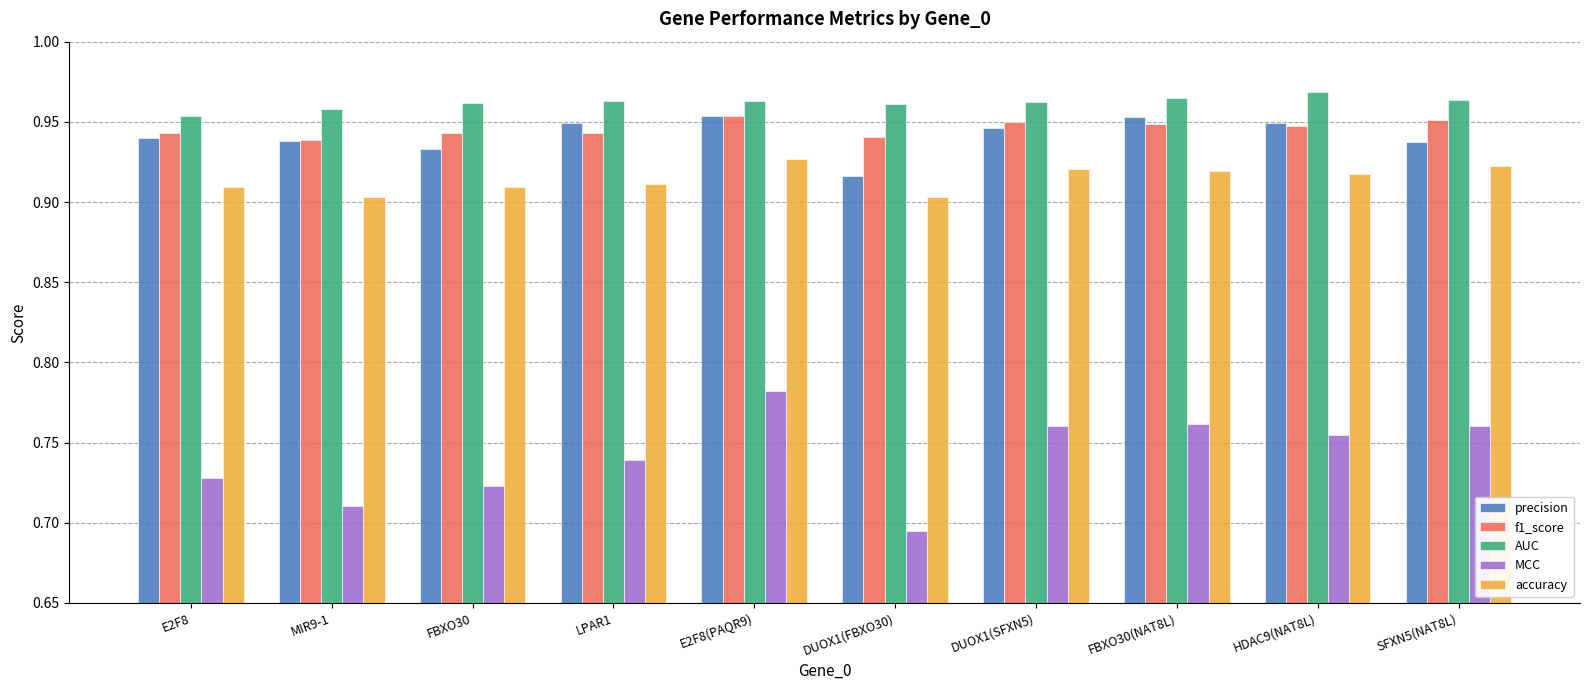

What is the label of the 9th bar from the left?

HDAC9(NAT8L)